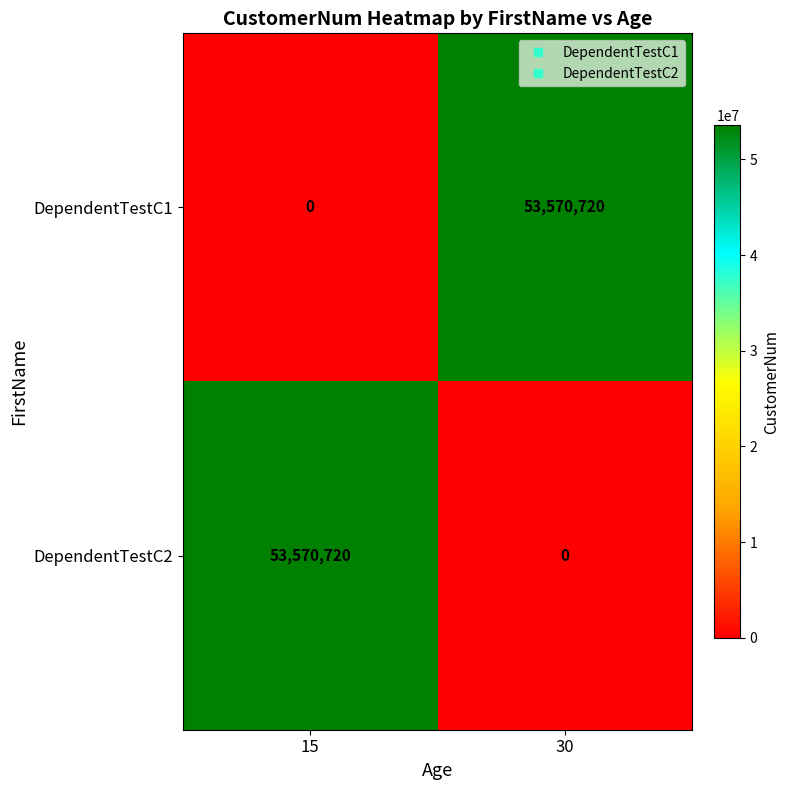

How many distinct data groups are displayed?

2